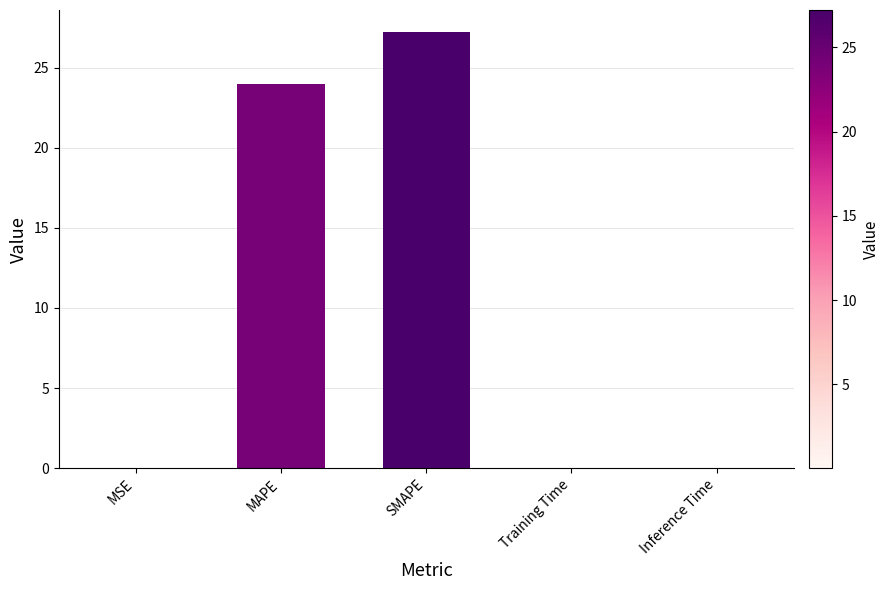

True or false: the data shows 32.3 at MAPE.

False